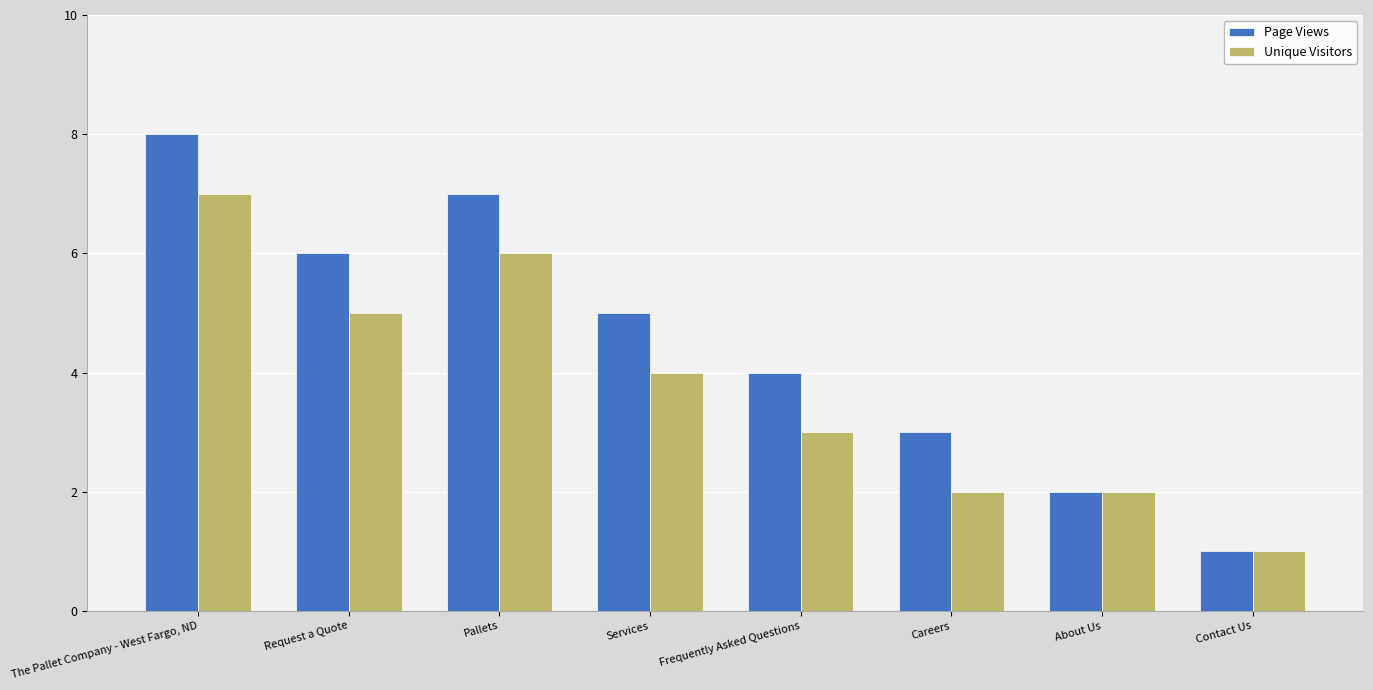

Which series has the widest spread of values?

Page Views